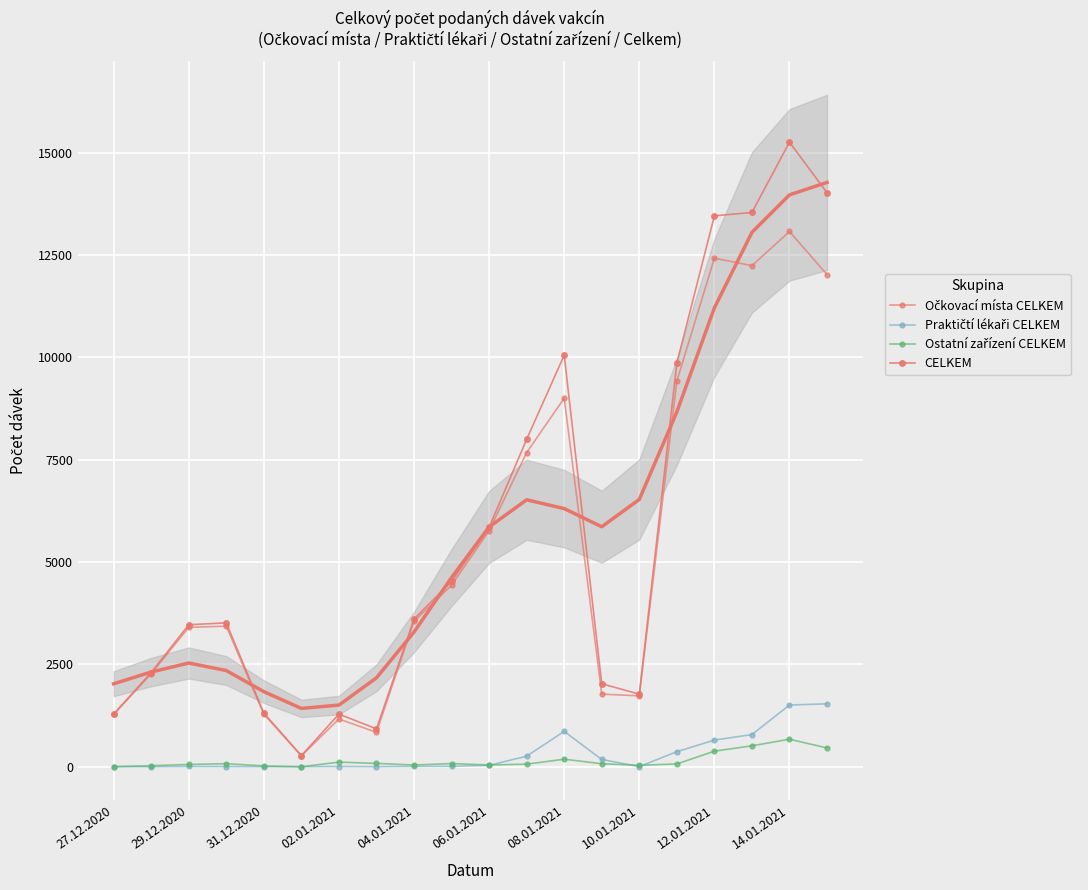

What is the difference between the maximum and minimum values in the Ostatní zařízení CELKEM series?

673